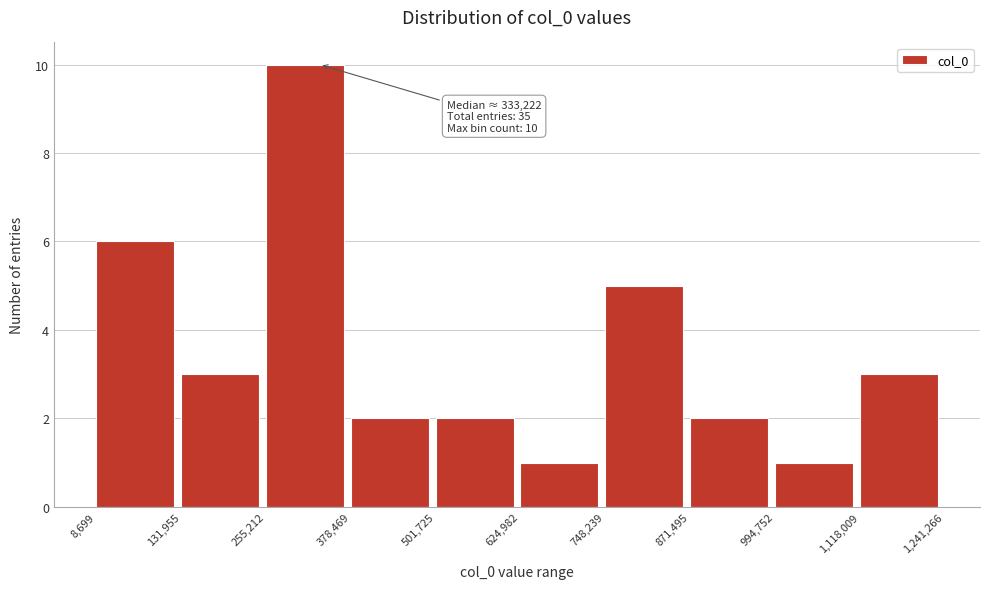

Which range on the x-axis has the tallest bar?

255,212 to 378,469